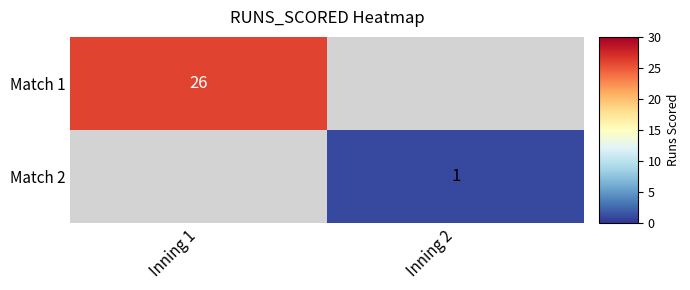

Is it true that Match 1 equals 26 at Inning 1?

True